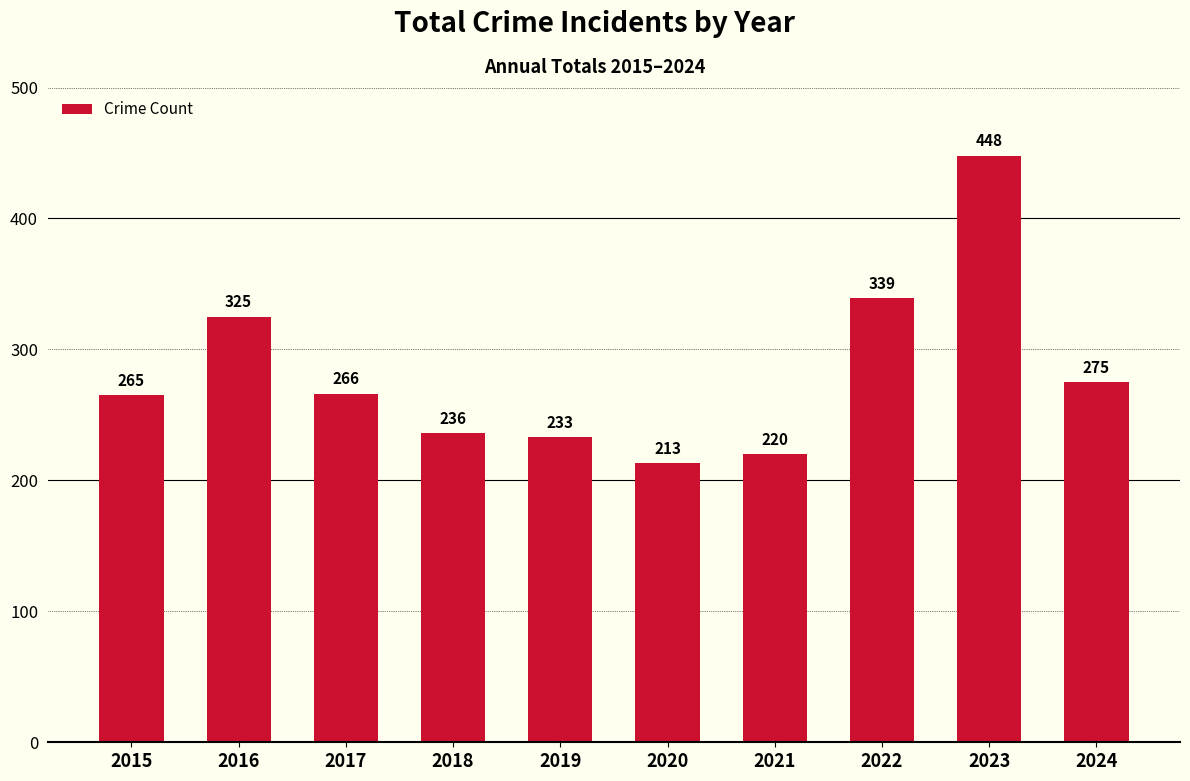

At which category does the chart reach its minimum across all series?

2020